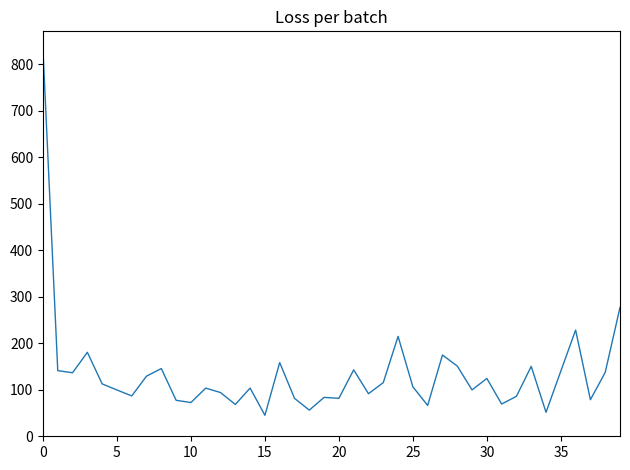

What is the average value?

134.9